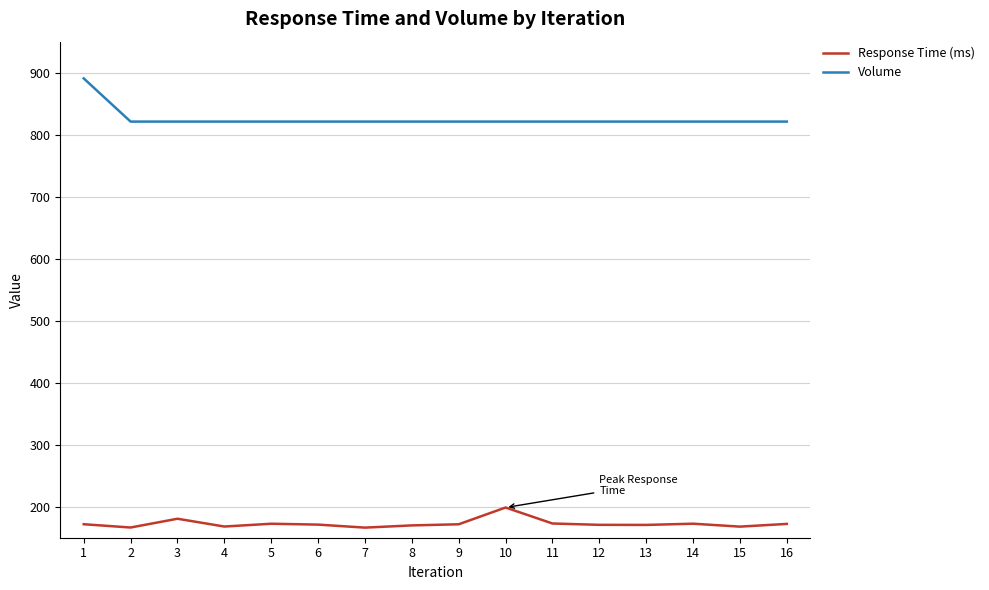

Is this an area chart (filled region under the line)?

No